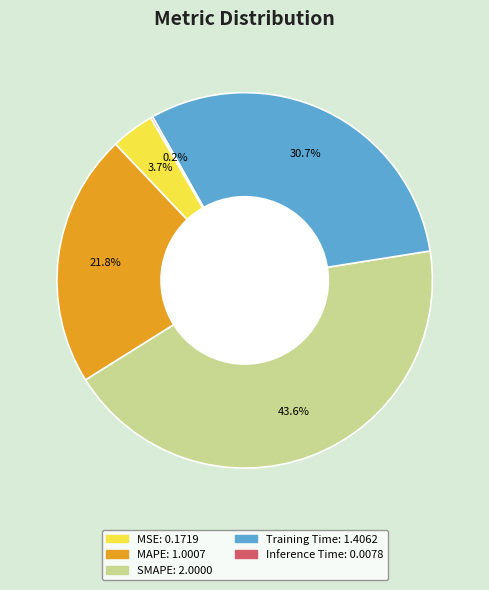

Does any single category account for the majority?

No